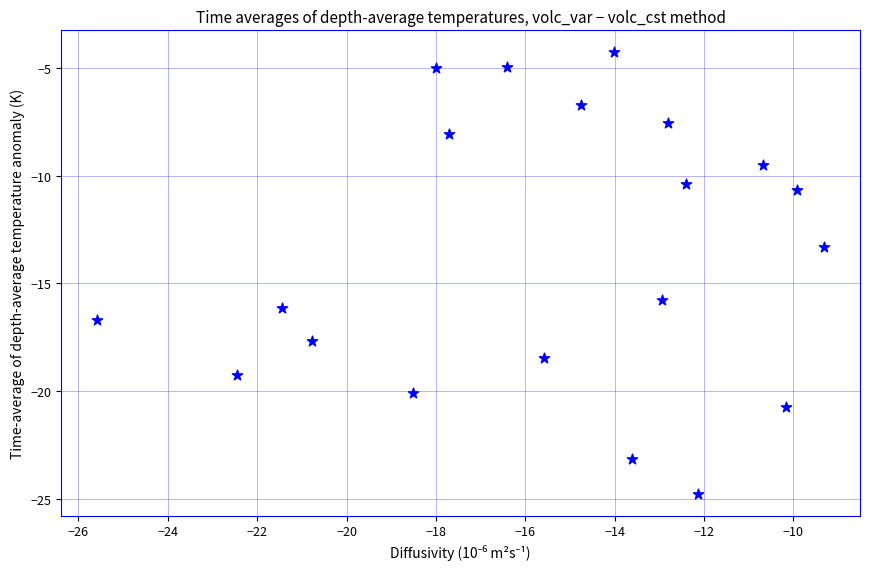

What is the range of X values (max minus min)?

16.3